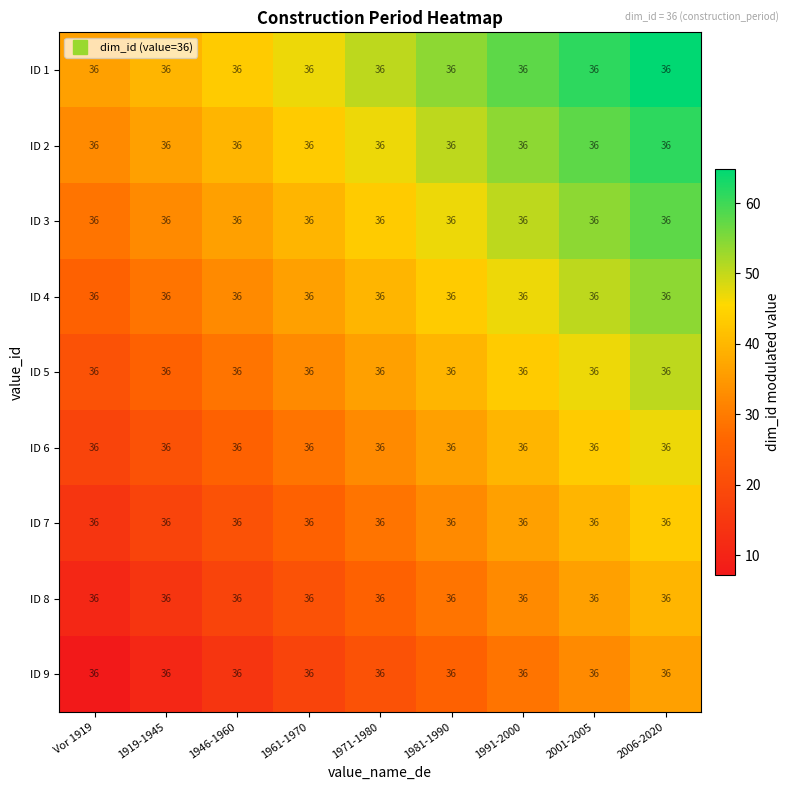

Rank the series at 1981-1990 from lowest to highest value.

ID 9, ID 8, ID 7, ID 6, ID 5, ID 4, ID 3, ID 2, ID 1